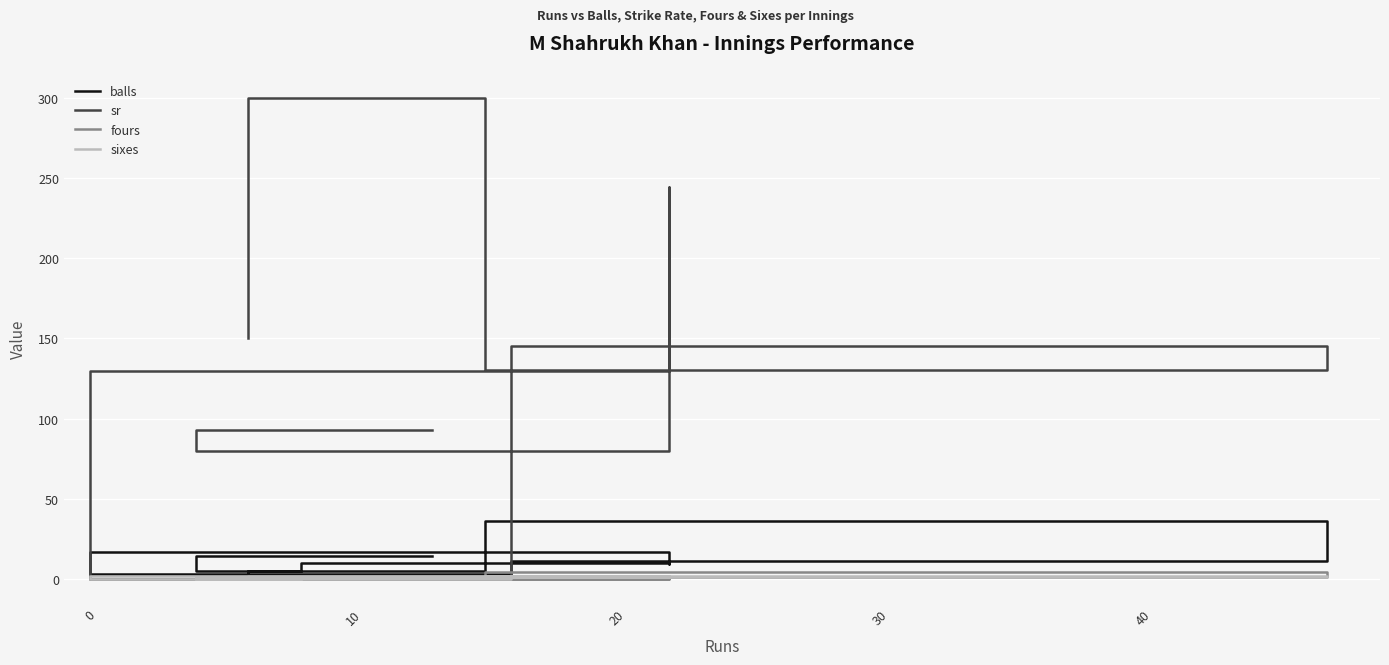

Where is the first local maximum for sr?

20